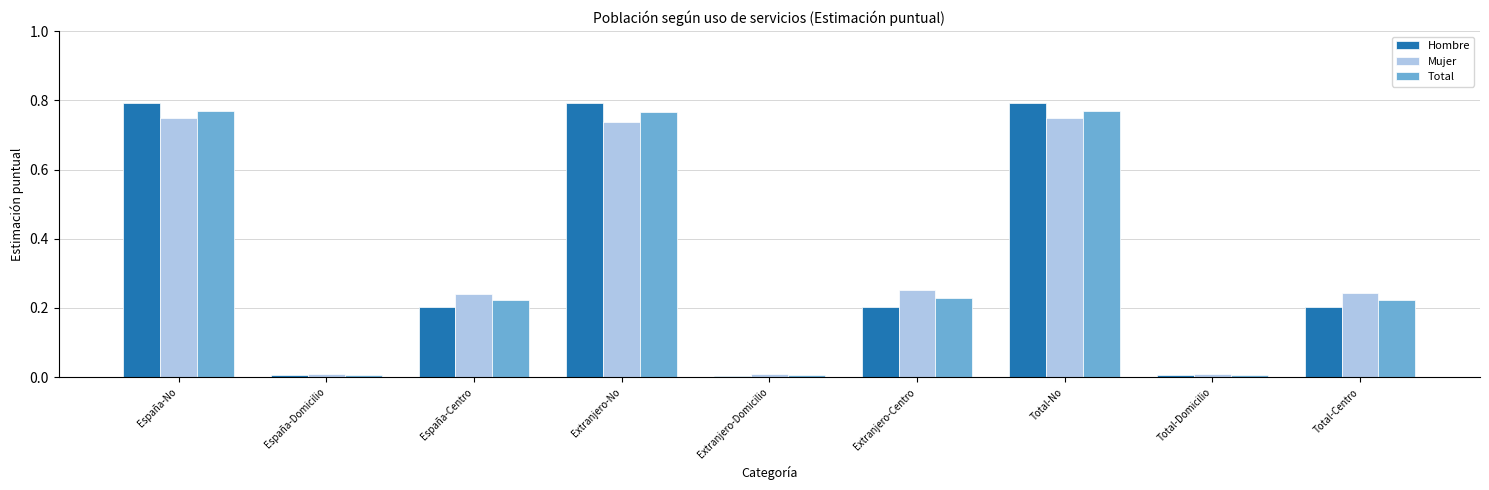

Is the value of Hombre at Total-Centro greater than the value of Mujer at Extranjero-Domicilio?

Yes